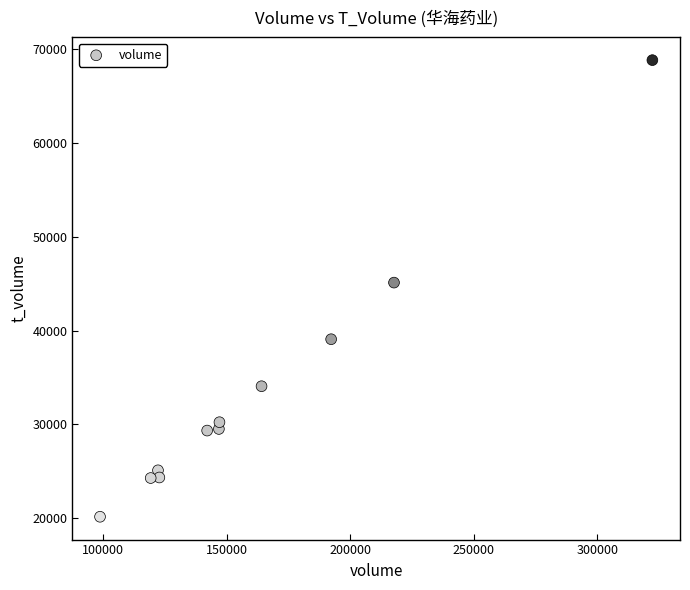

What is the range of Y values (max minus min)?

48627